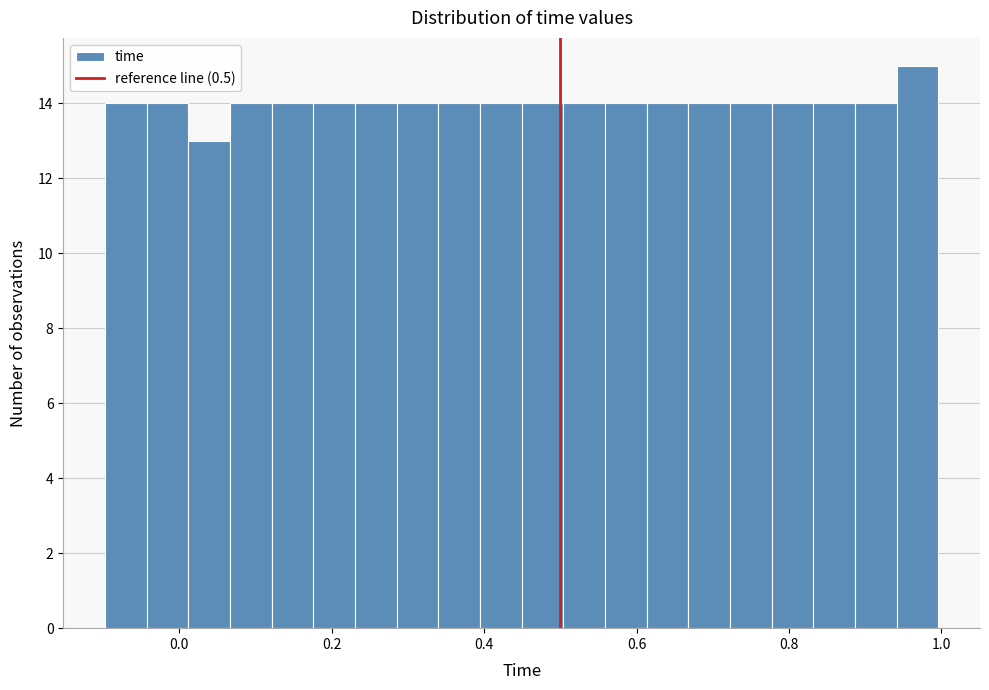

Read against the x-axis, roughly where is the centre of the tallest bar?

0.96